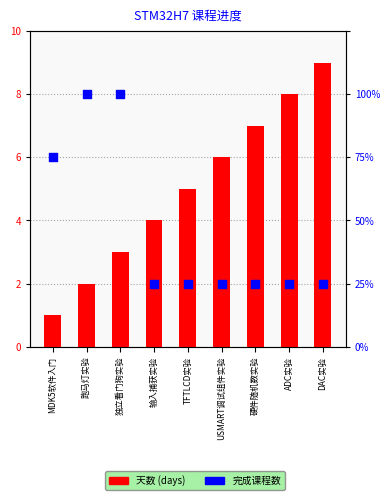

At how many categories does at least one series exceed 4?

5